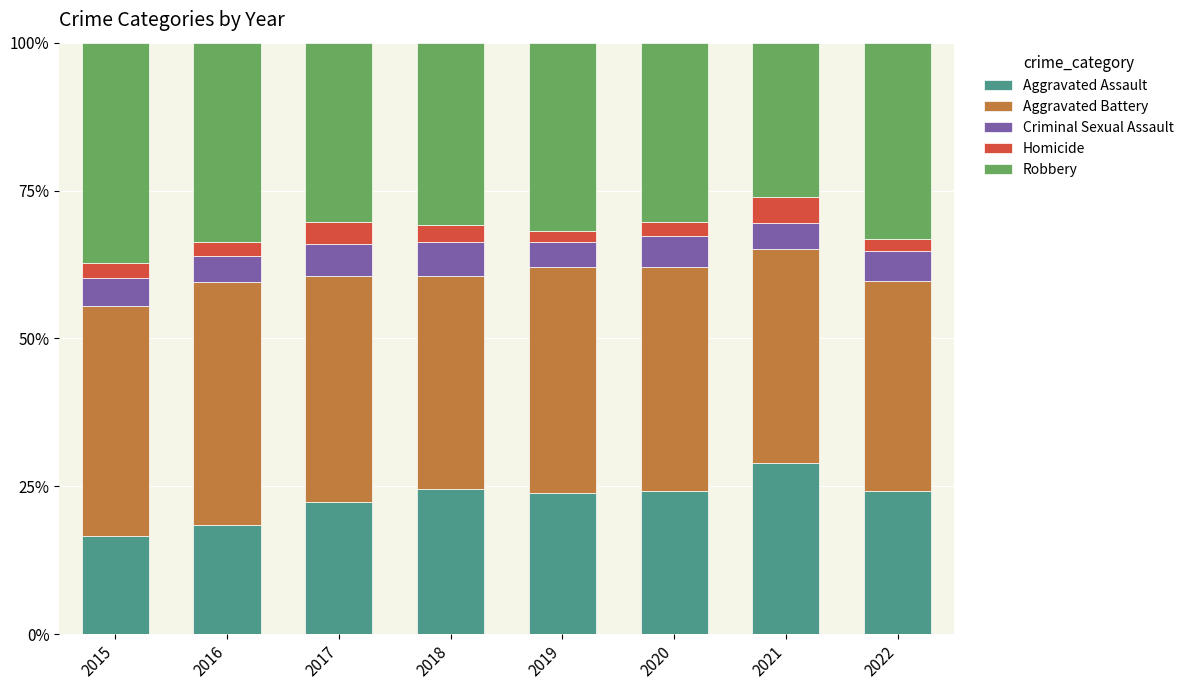

What is the lowest value of the Aggravated Assault series?

16.6